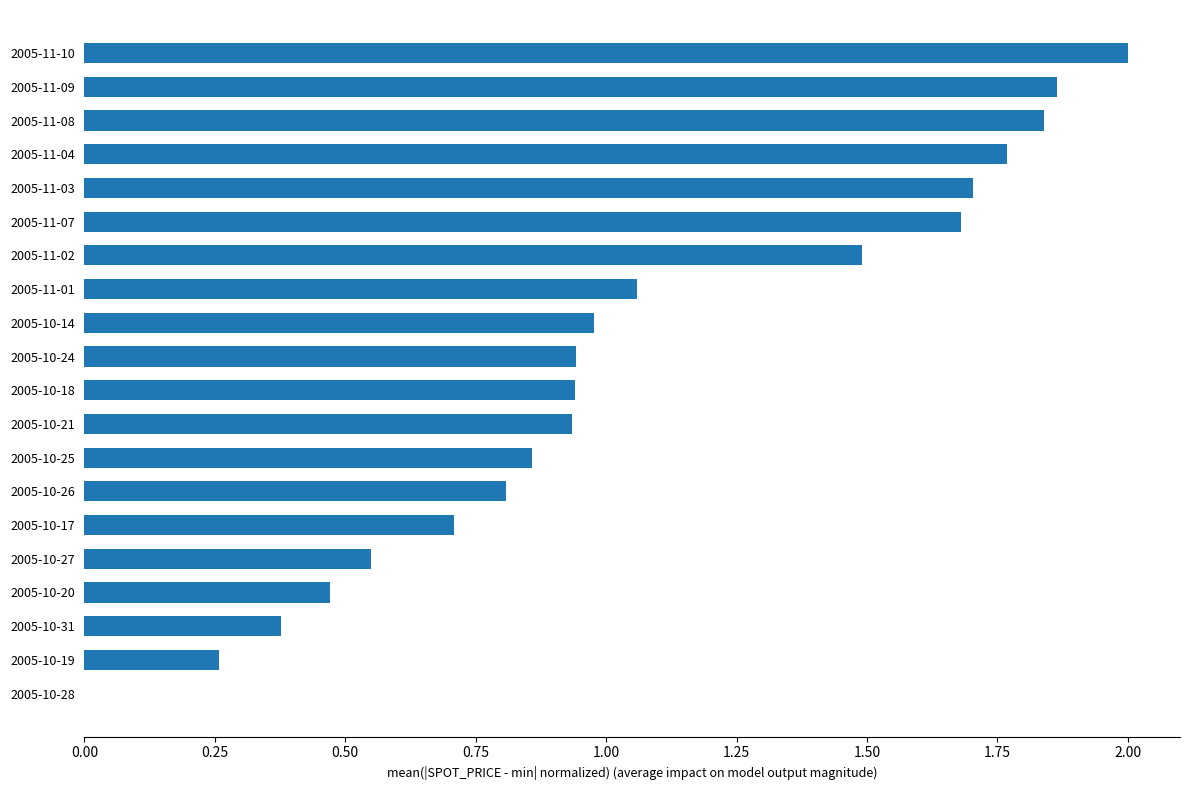

What is the change in value from 2005-11-04 to 2005-11-08?

+0.1